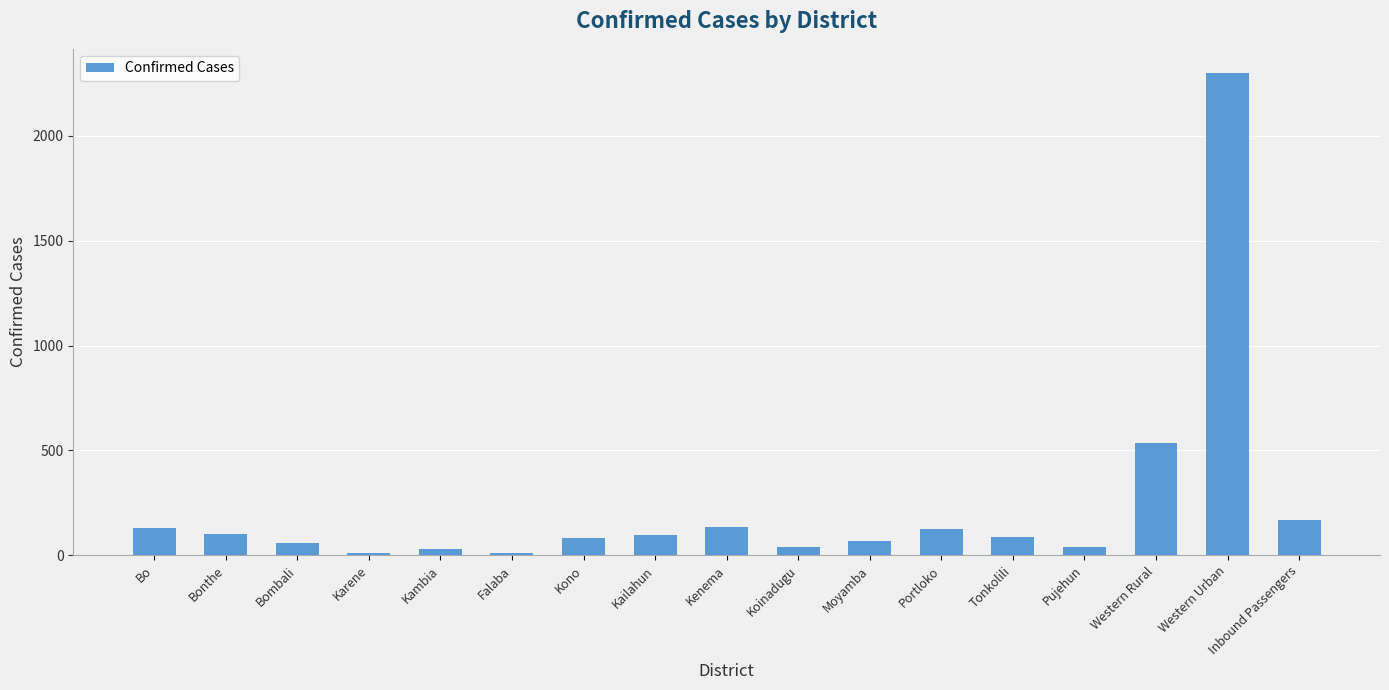

What is the label of the 12th bar from the right?

Falaba